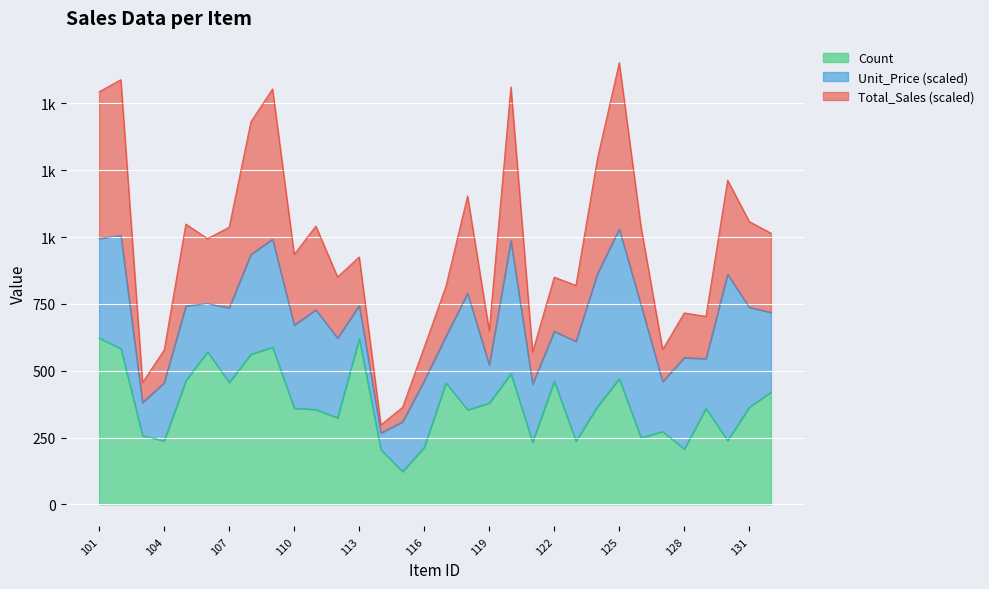

How many data points in Total_Sales are above 993?

16